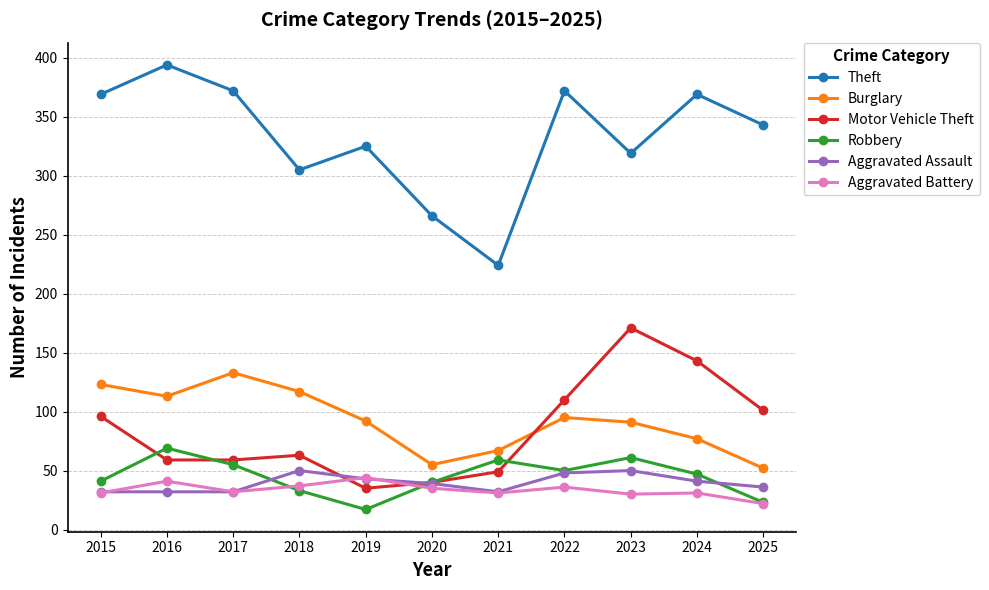

Is the value of Burglary at 2025 greater than the value of Aggravated Assault at 2019?

Yes